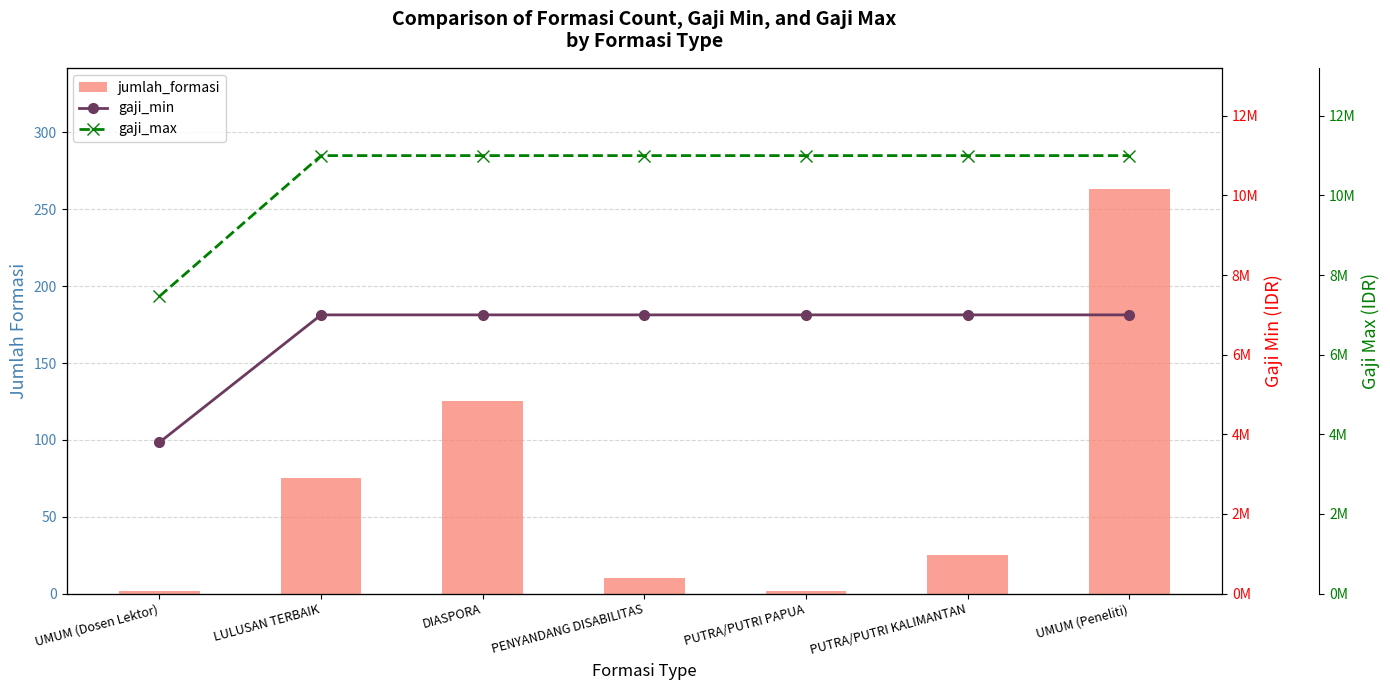

What position from the left is PUTRA/PUTRI PAPUA?

5